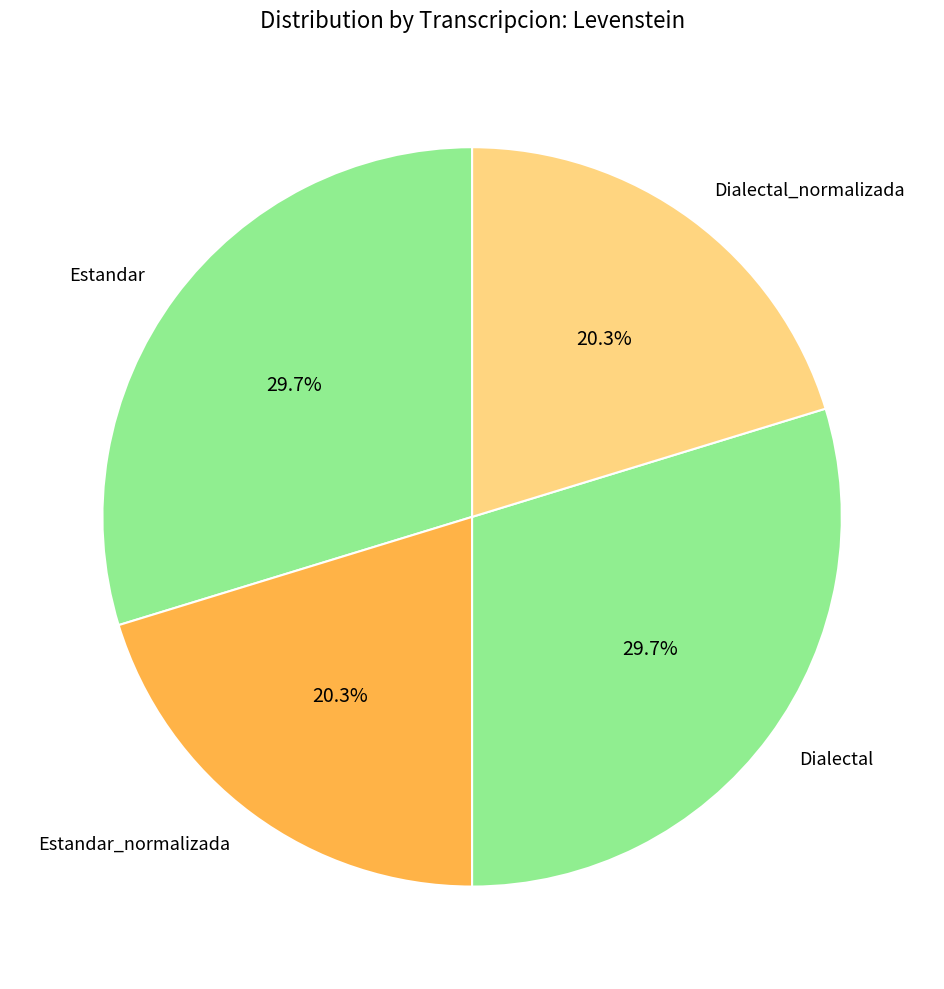

To the nearest percent, what portion does Estandar_normalizada represent?

20%